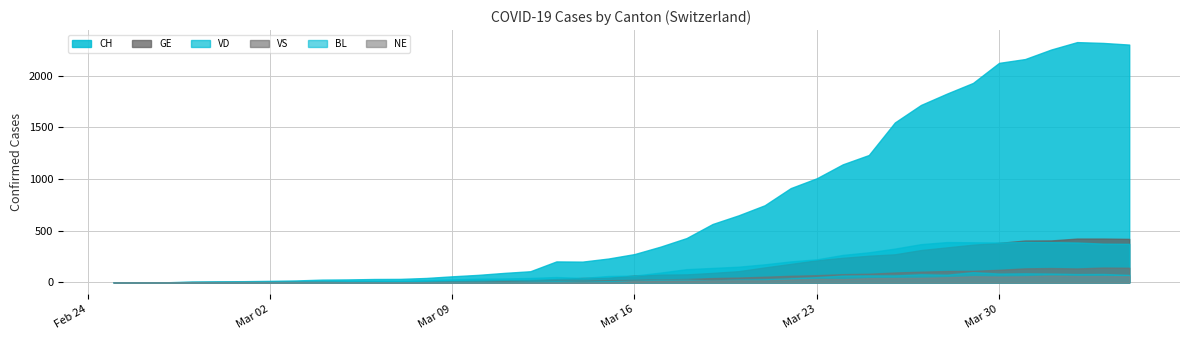

Which series changed the most between 2020-03-08 and 2020-03-18?

CH